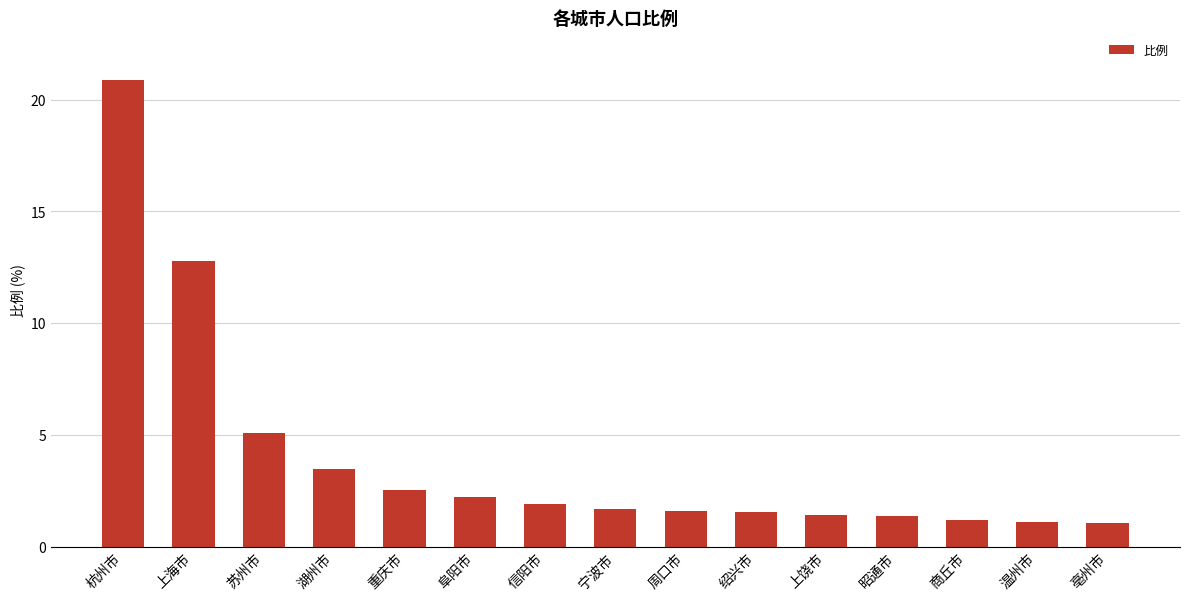

The value at 重庆市 is 3.7. True or false?

False